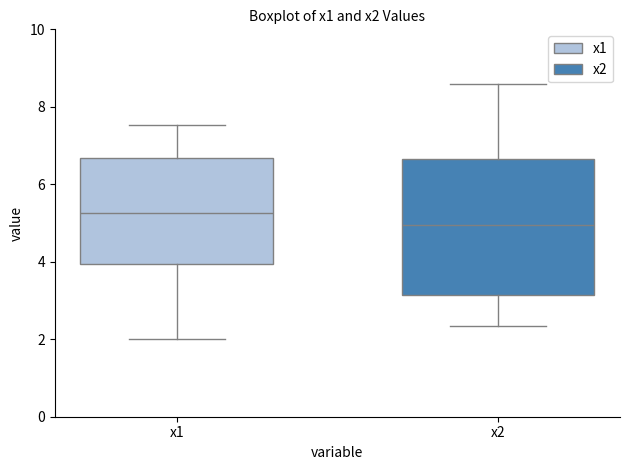

Reading left to right, transcribe this box plot: for each box, give where its median line is, the range the box spans, and where its two whiskers end, as read against the y-axis. The values are not printed on the chart, so give them approximately, as read against the axis.

x1: median 5.2, box 4.0 to 6.6, whiskers 2.0 to 7.6
x2: median 5.0, box 3.2 to 6.6, whiskers 2.4 to 8.6